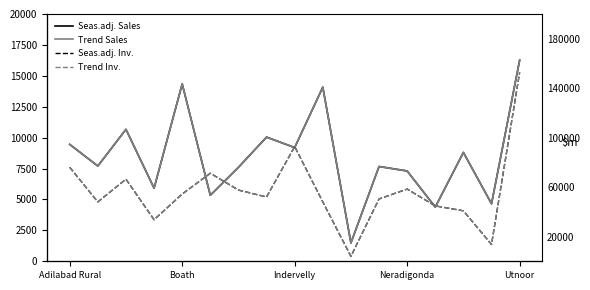

True or false: Trend Sales and Trend Inv. intersect in this chart.

False